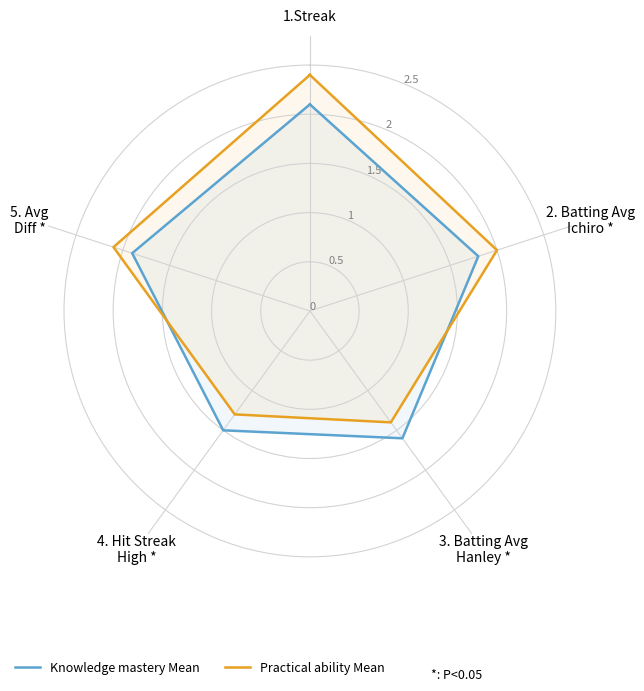

What are all the series names shown in the legend?

Knowledge mastery Mean, Practical ability Mean